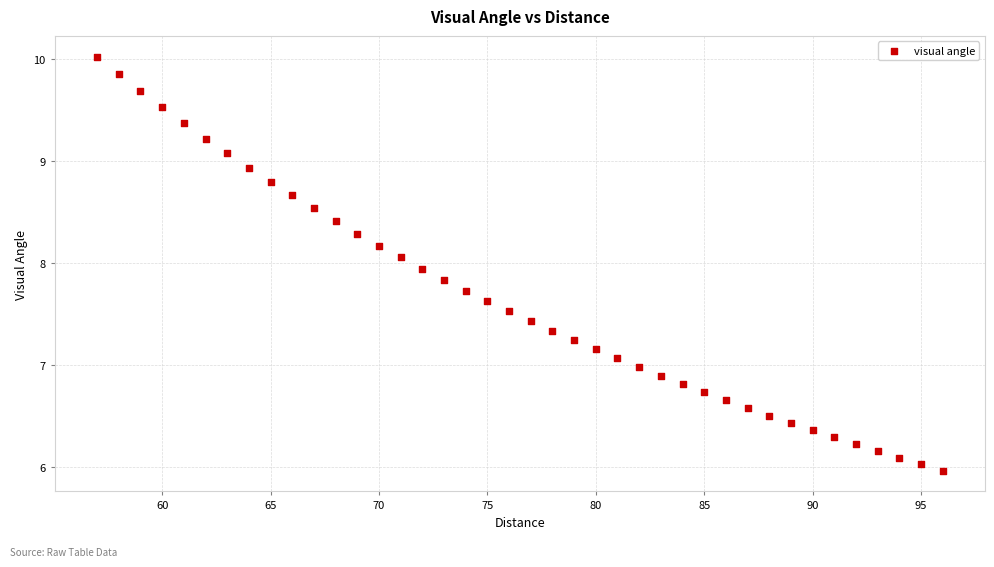

What is the range of X values (max minus min)?

39.0